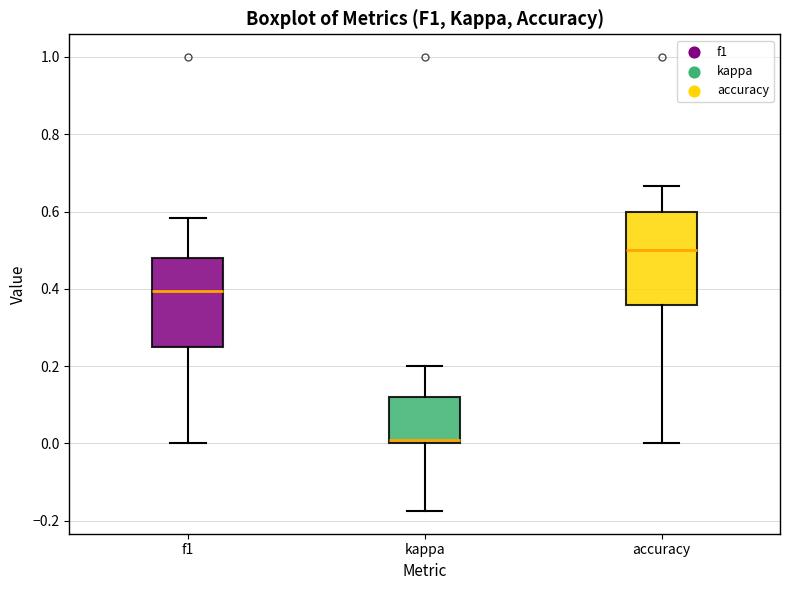

Reading left to right, read every box against the y-axis: the position of its median line, the range the box covers, and the ends of its whiskers. The values are not printed on the chart, so give them approximately, as read against the axis.

f1: median 0.40, box 0.26 to 0.48, whiskers 0.00 to 0.58
kappa: median 0.00 (just above the box's lower edge), box 0.00 to 0.12, whiskers -0.18 to 0.20
accuracy: median 0.50, box 0.36 to 0.60, whiskers 0.00 to 0.66